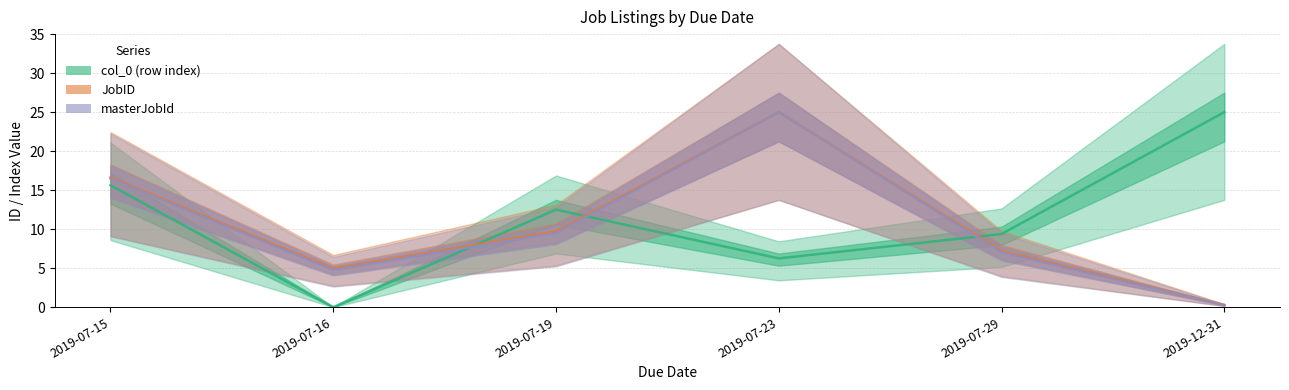

True or false: masterJobId has a value of 3.2 at 2019-07-29.

False